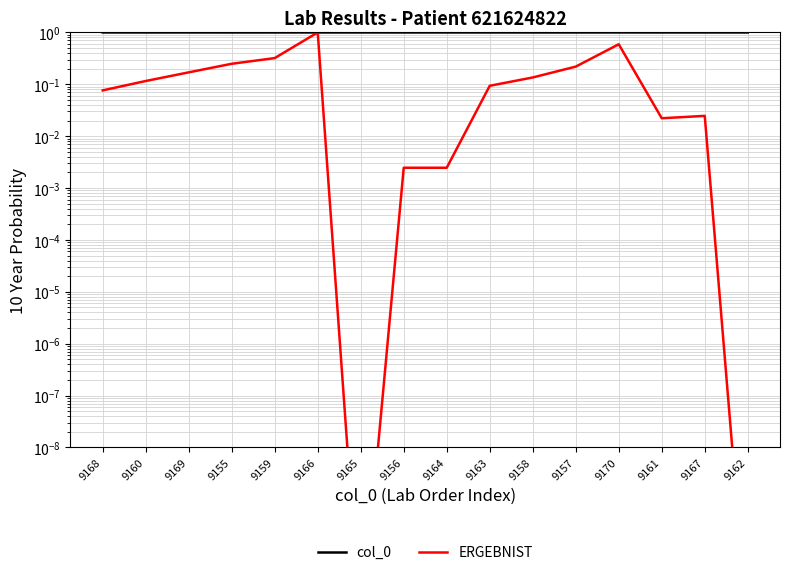

Which has a higher value, 9162 or 9161?

9162